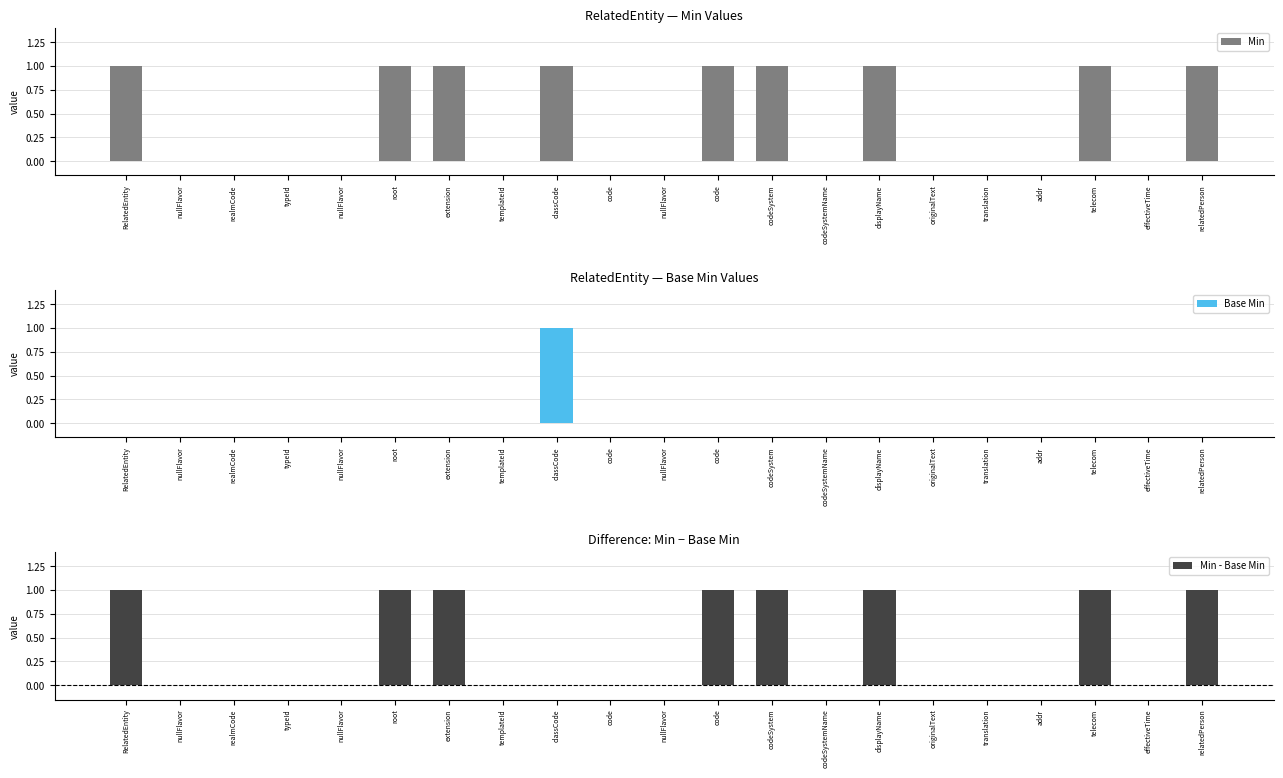

What is the sum of all Base Min values?

1